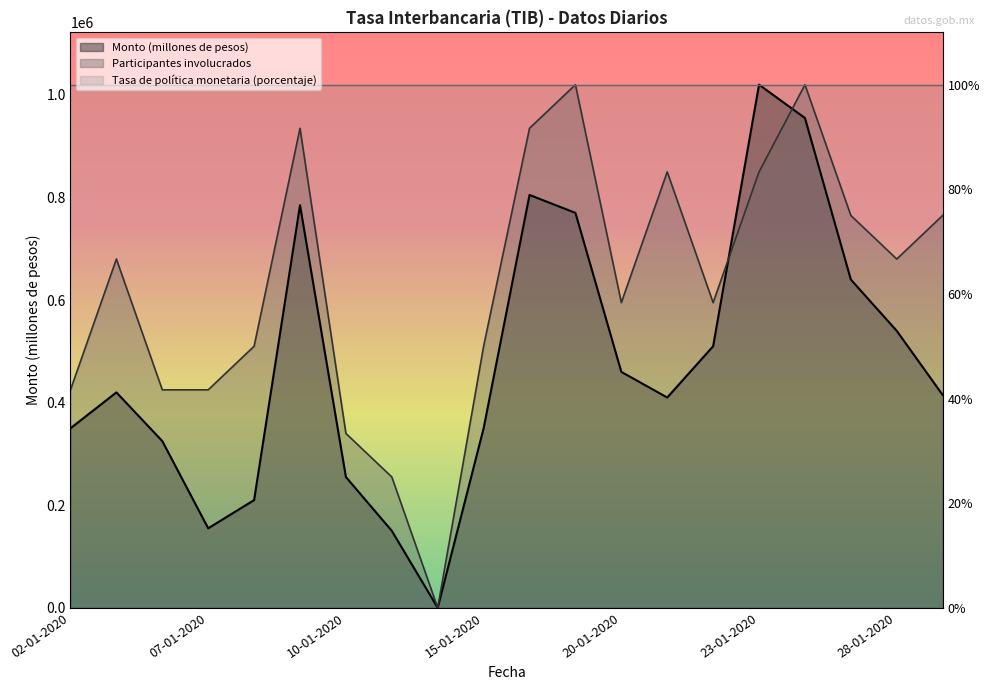

What is the approximate value of Participantes involucrados at 09-01-2020, to the nearest 10?

935000